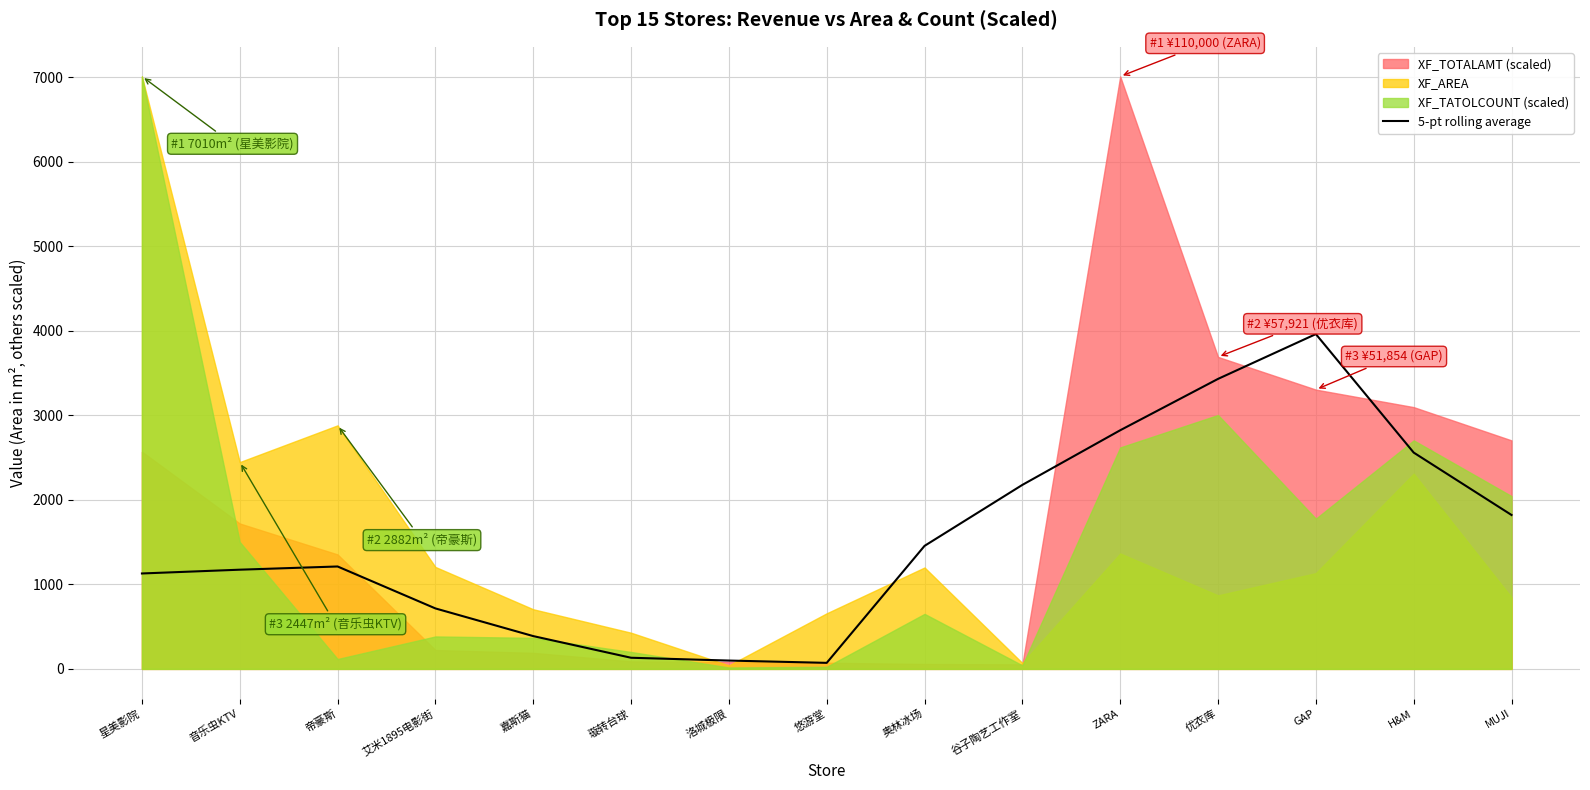

What is the ratio of the value at 艾米1895电影街 to the value at 璇转台球?

5.4